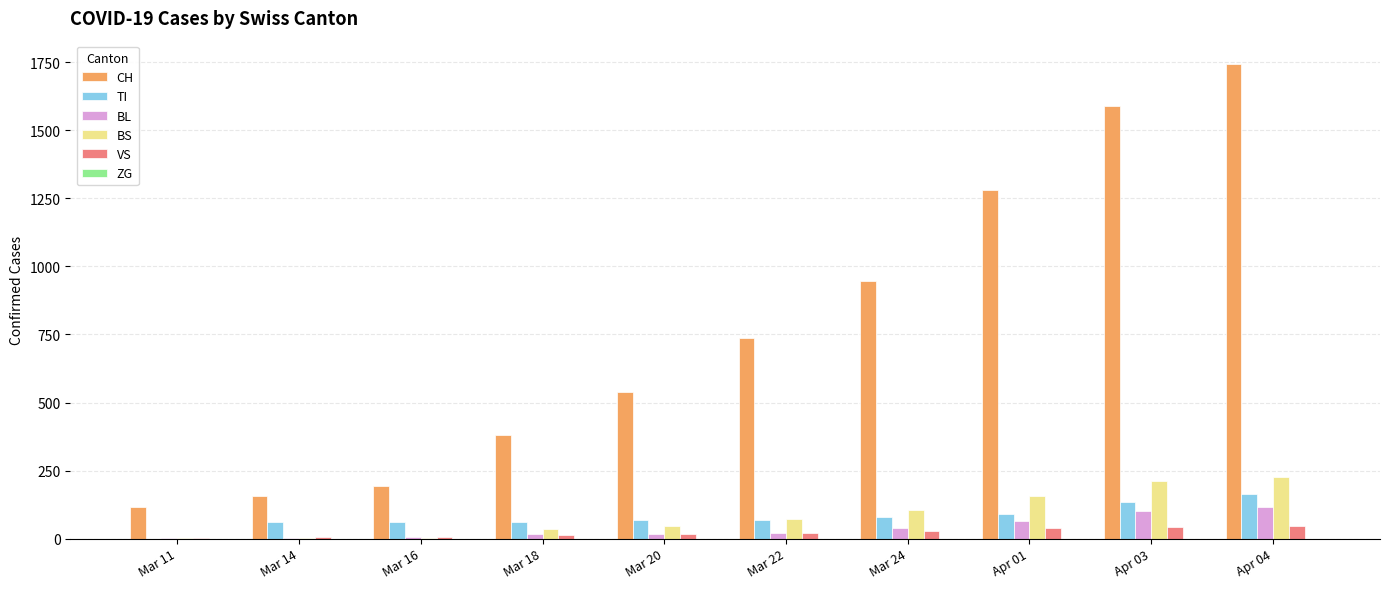

At which label does CH reach its peak?

Apr 04